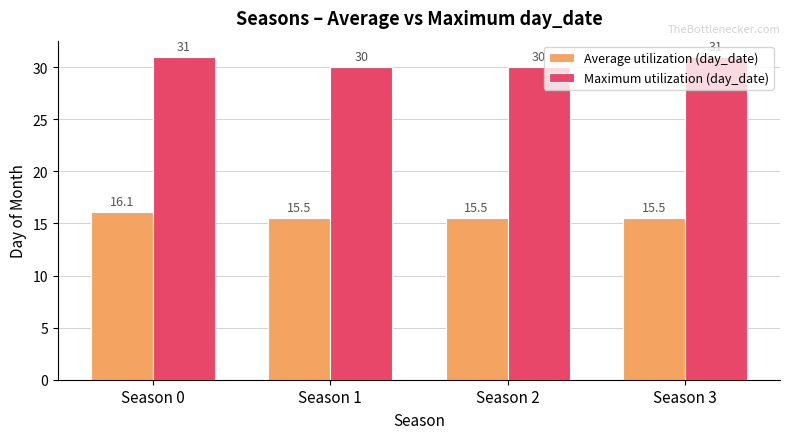

What is the spread (max minus min) of values at Season 1?

14.5